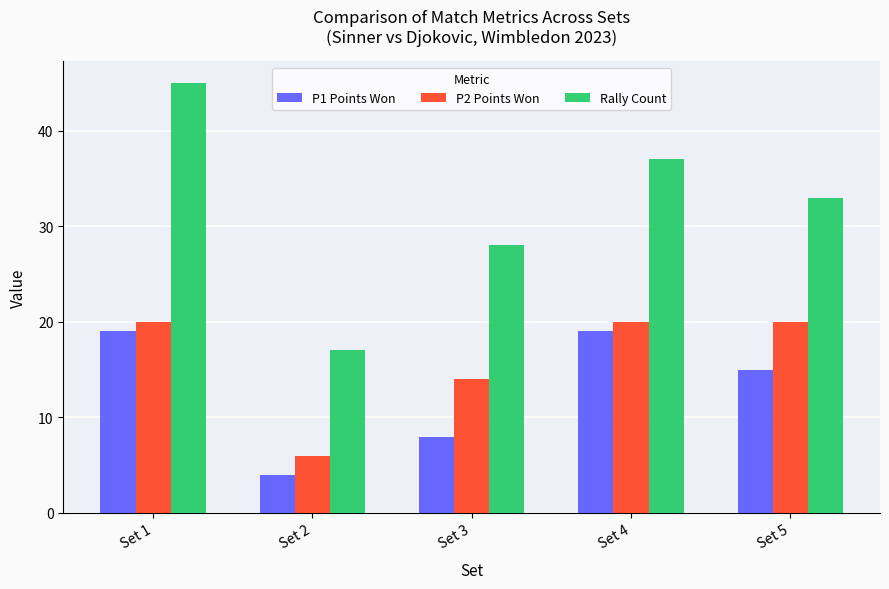

Between Set 2 and Set 5, which series saw the biggest shift?

Rally Count